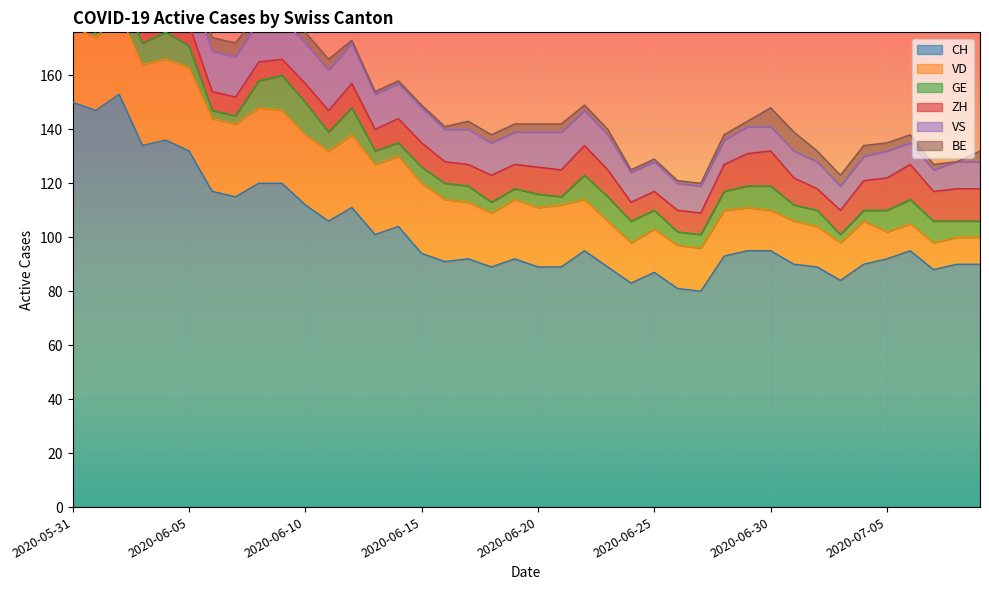

At which label does GE reach its peak?

2020-06-09